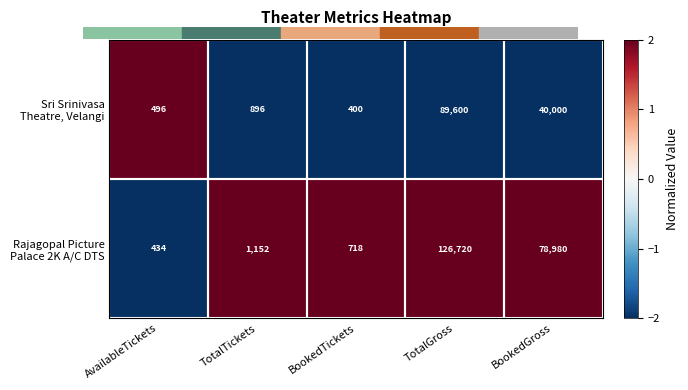

What is the total value across all series at TotalTickets?

2048